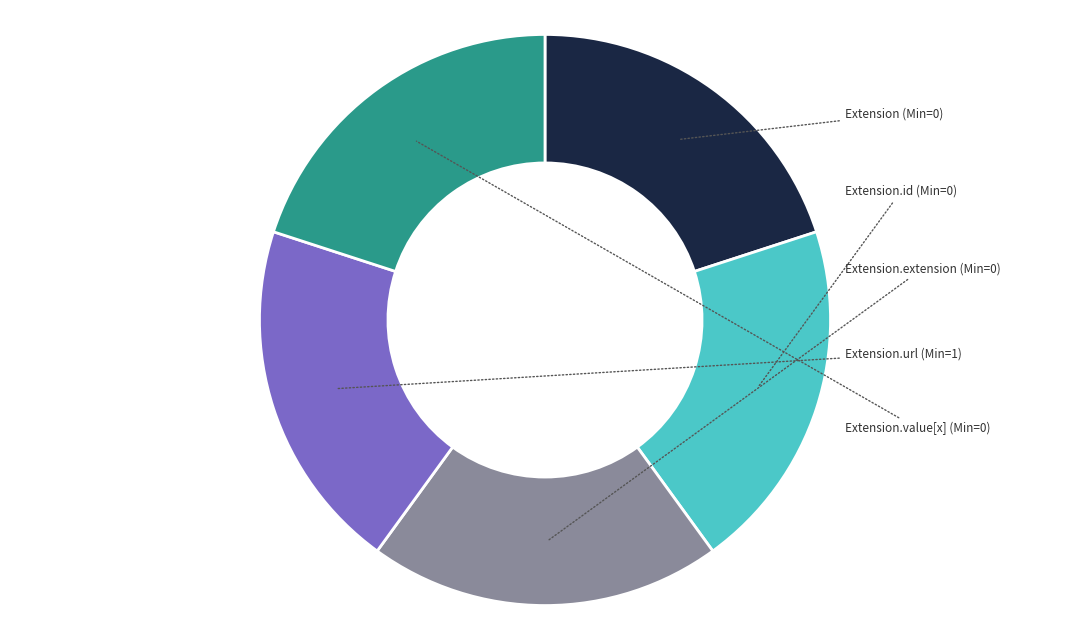

Count the number of slices in the pie.

5